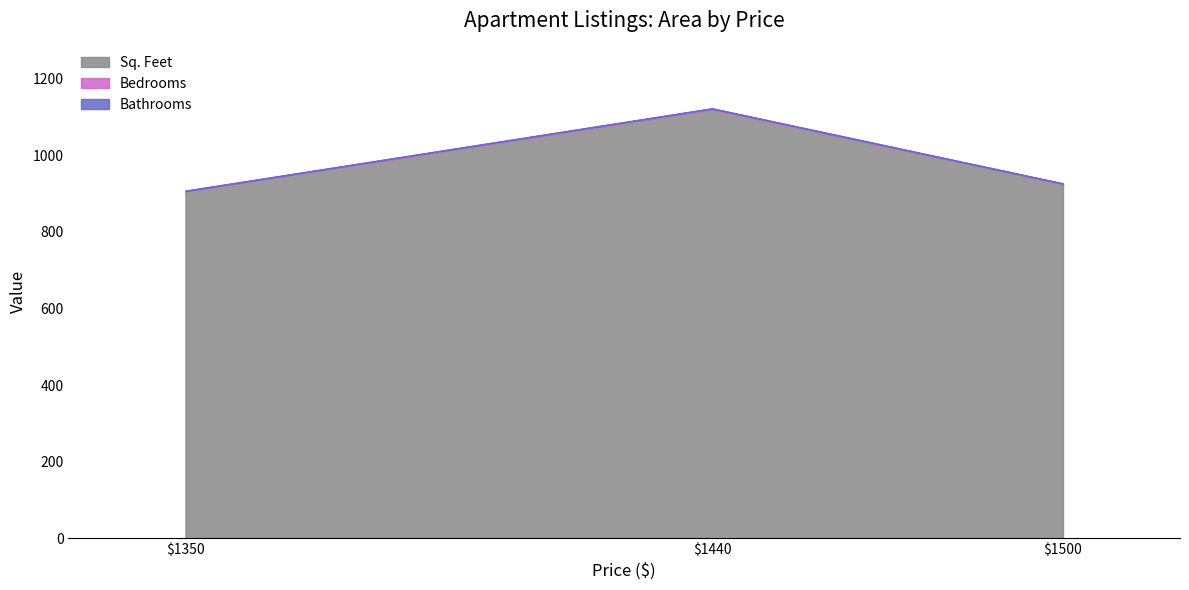

At 1500, list the series in order from smallest to largest.

Bedrooms, Bathrooms, Sq. Feet